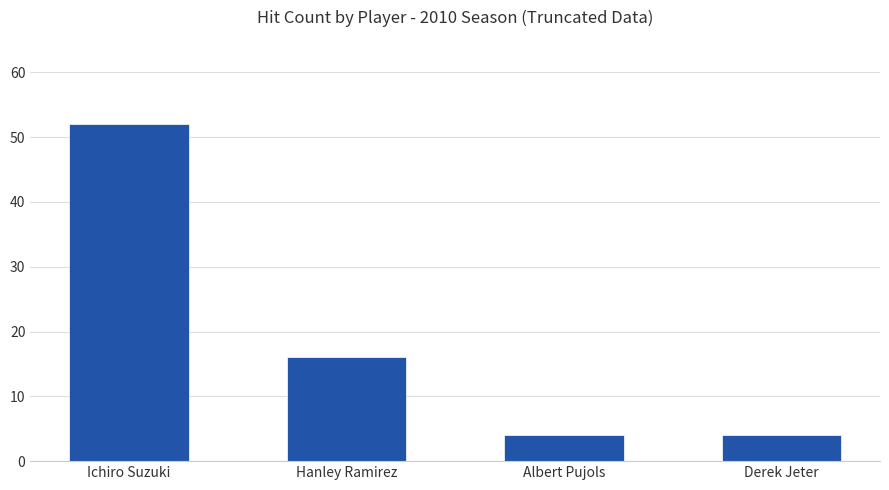

What is the difference between the maximum and second lowest values?

48